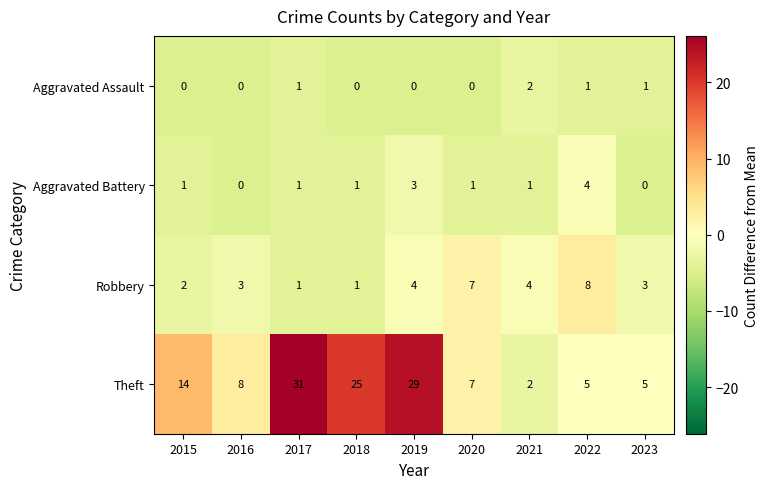

Between 2018 and 2022, which series saw the biggest shift?

Theft